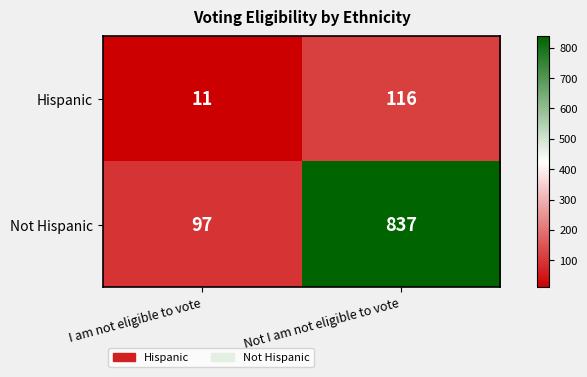

Is it true that Not Hispanic equals 837 at Not I am not eligible to vote?

True